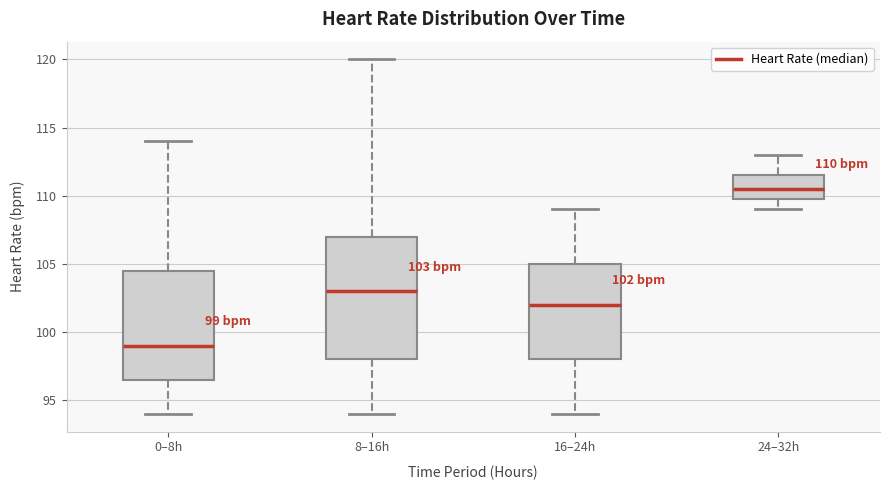

Which box's median line is the highest?

24–32h